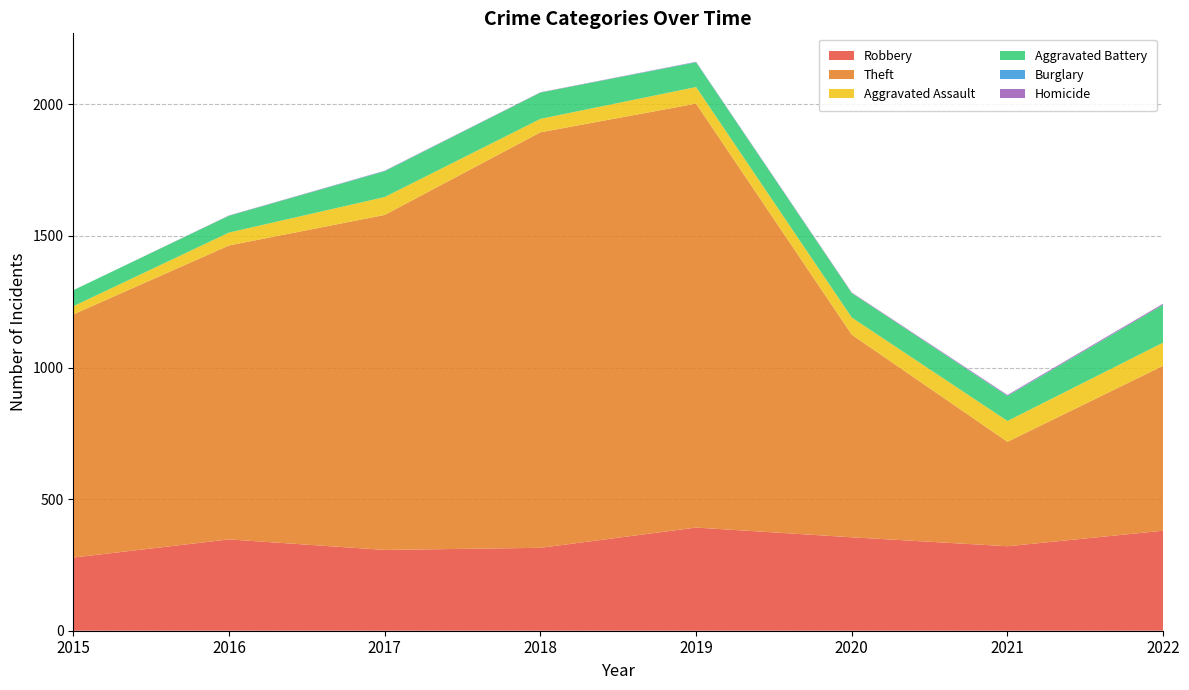

Reading left to right, list all the values displayed in this chart.

Robbery: 278	347	307	315	392	355	321	380
Theft: 924	1117	1273	1579	1611	770	397	627
Aggravated Assault: 31	49	68	51	63	65	79	88
Aggravated Battery: 61	64	98	100	94	93	95	144
Burglary: 0	0	1	0	1	0	1	0
Homicide: 0	1	1	1	1	2	3	4